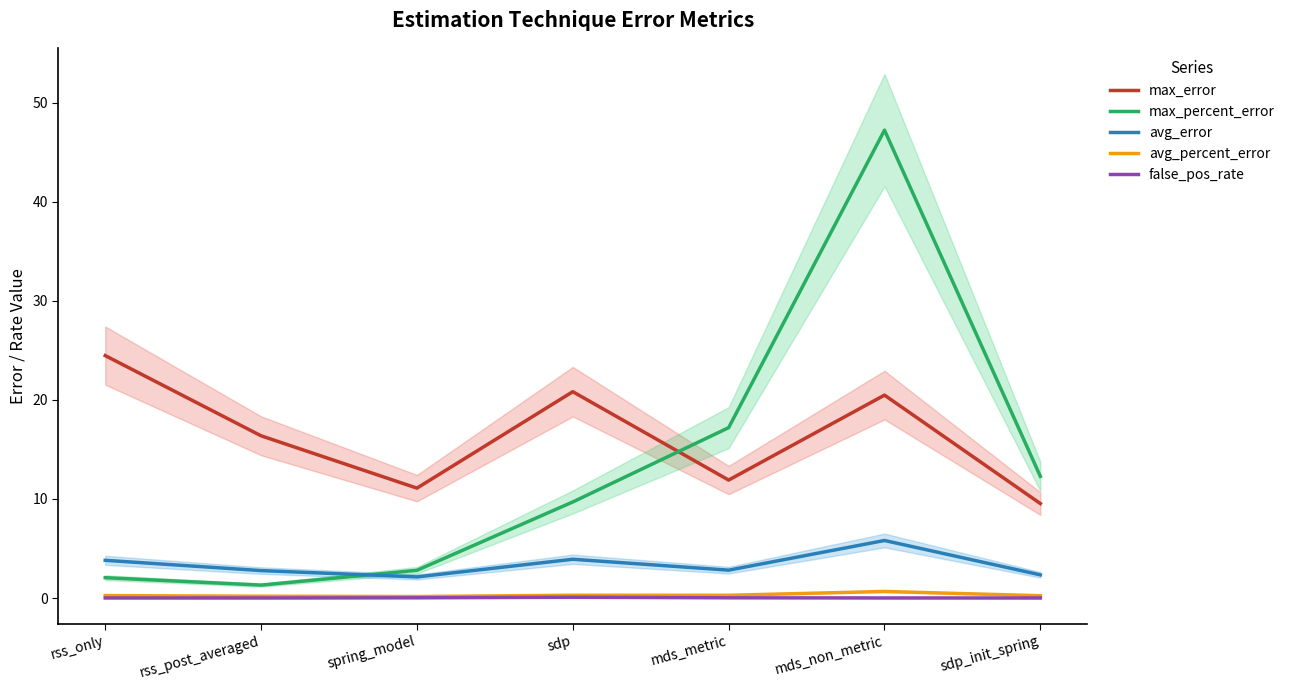

Reading left to right, what are all the values shown in this chart?

max_error: 24.5	16.4	11.1	20.8	11.9	20.5	9.5
max_percent_error: 2.1	1.3	2.8	9.7	17.2	47.2	12.3
avg_error: 3.8	2.8	2.1	3.9	2.8	5.8	2.3
avg_percent_error: 0.2	0.2	0.2	0.3	0.3	0.7	0.2
false_pos_rate: 0.0	0.0	0.0	0.1	0.0	0.0	0.0